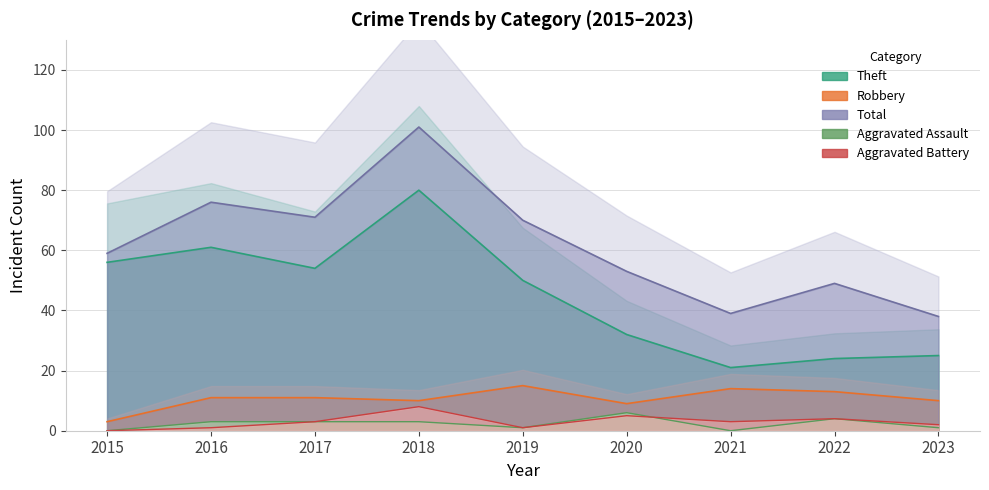

How many lines are shown in the chart?

5